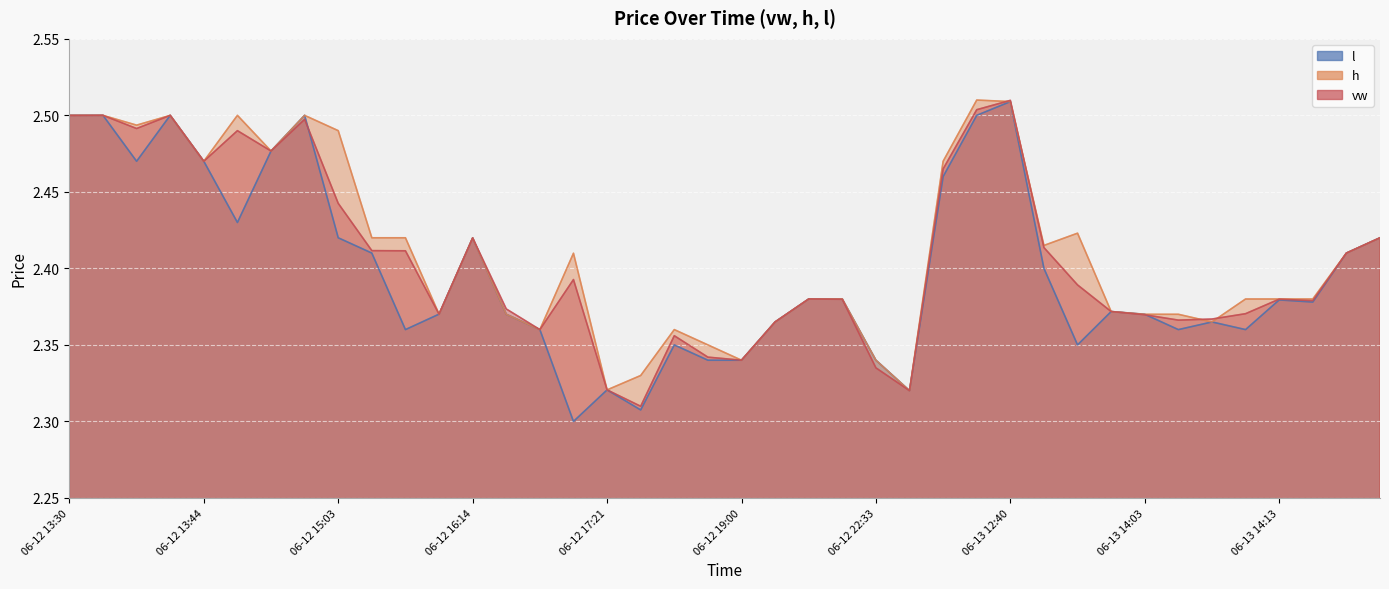

Rank the series by their average value, from highest to lowest.

h, vw, l